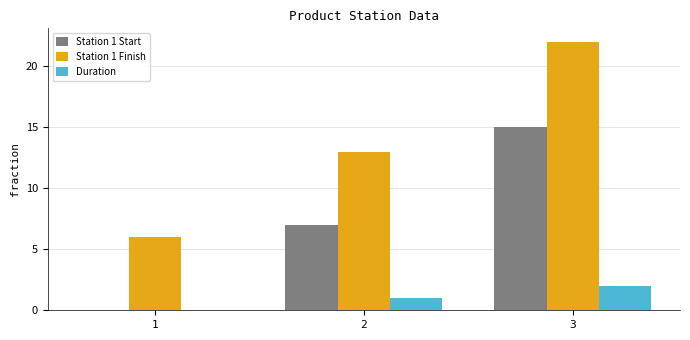

At which category is the sum across all series the highest?

3